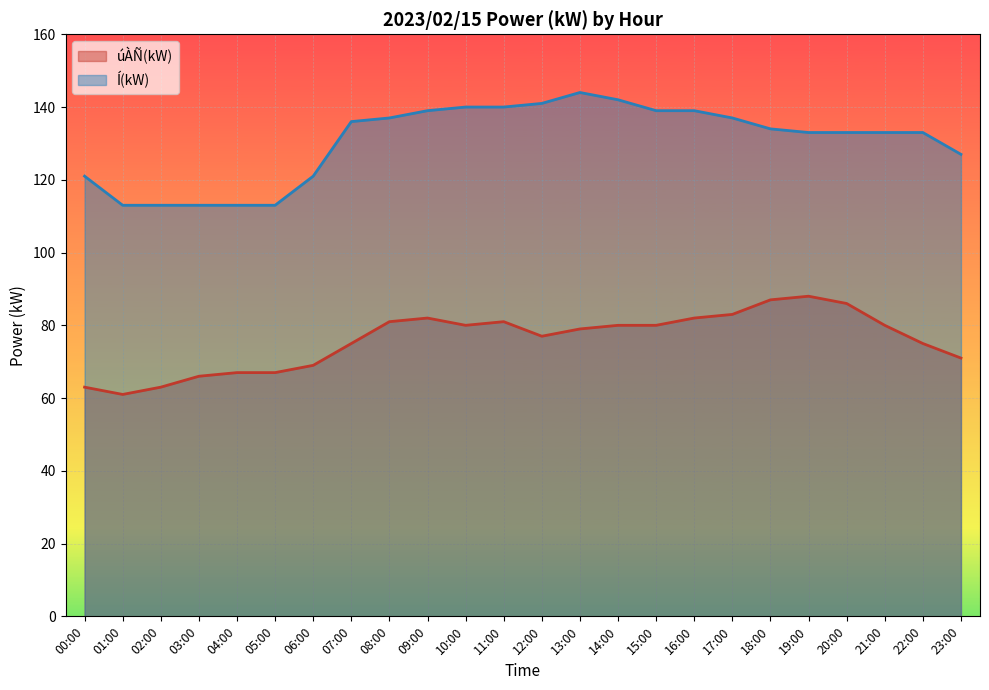

The Í(kW) series shows 139 at 15:00. True or false?

True